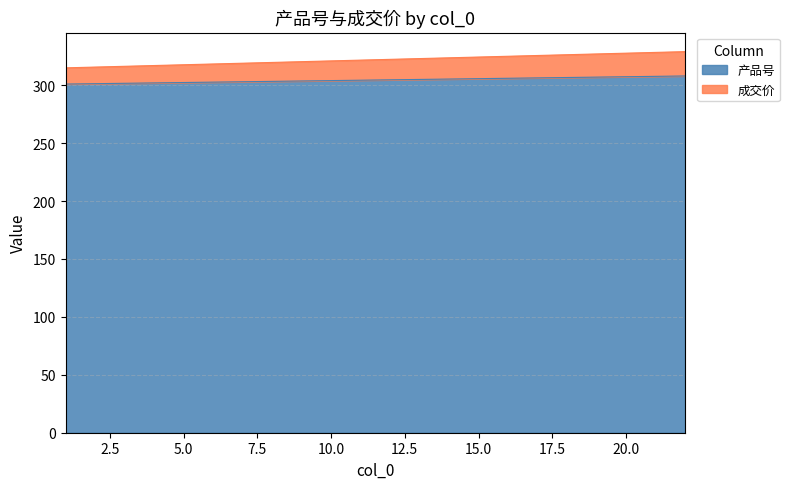

At which category is the sum across all series the highest?

22